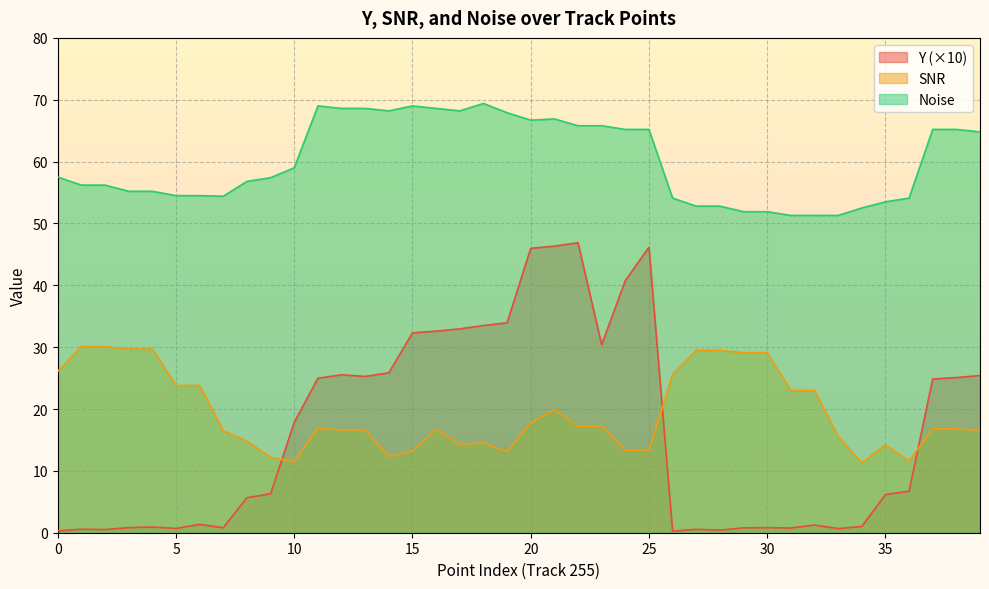

At how many categories does at least one series exceed 58?

19